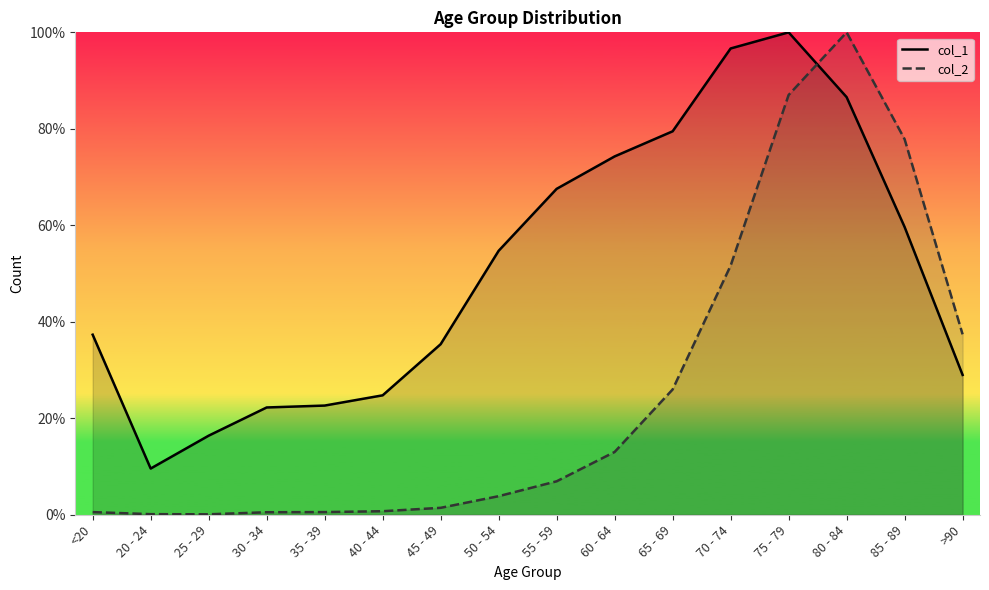

Rank the series by their average value, from lowest to highest.

col_2, col_1